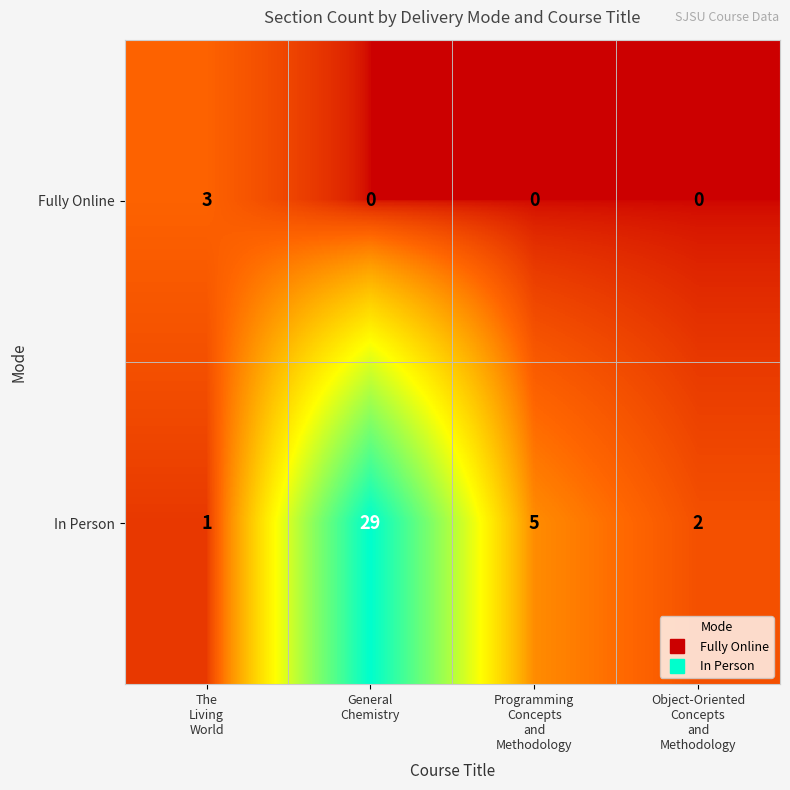

Rank the series by their maximum value, from highest to lowest.

In Person, Fully Online